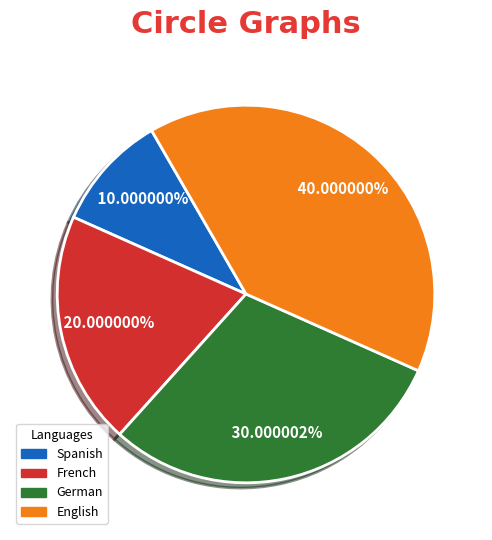

Do Spanish and German together represent more than half of the pie?

No